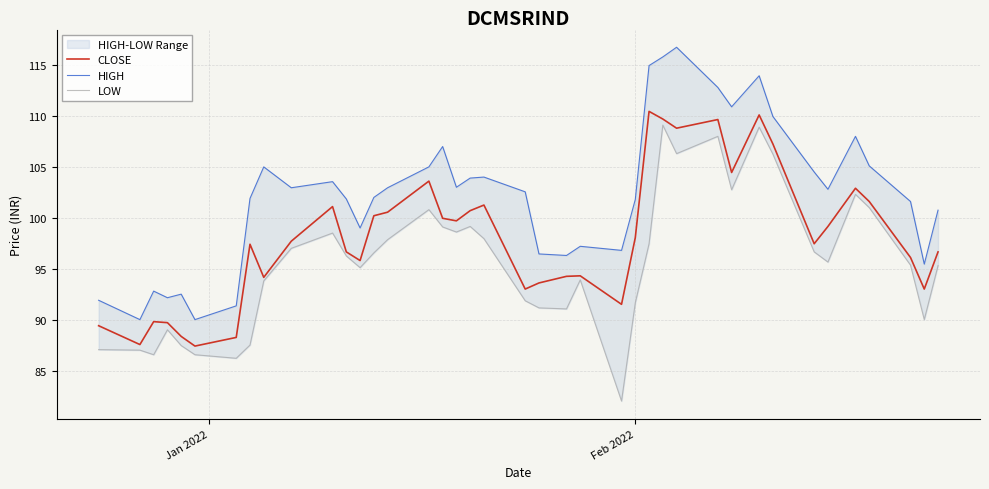

What is the minimum value for CLOSE?

87.4